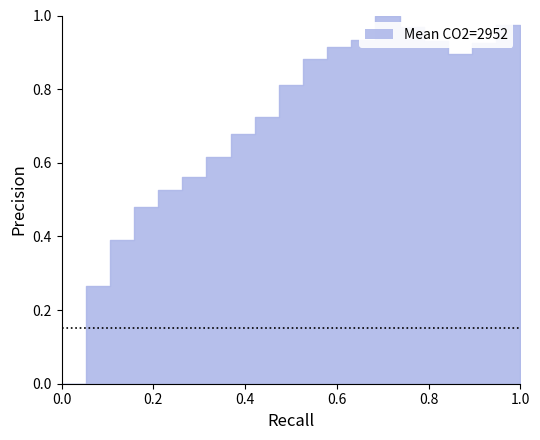

Reading right to left, transcribe all the data shown in this chart.

1.0	1.0	0.9	0.9	0.9	1.0	1.0	0.9	0.9	0.9	0.8	0.7	0.7	0.6	0.6	0.5	0.5	0.4	0.3	0.0